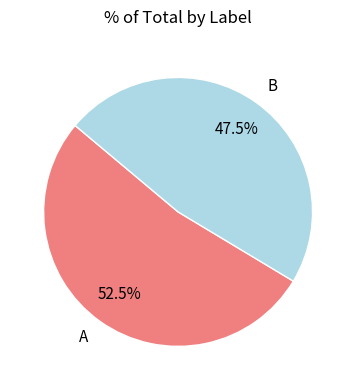

What percentage is NOT represented by B?

52.5%